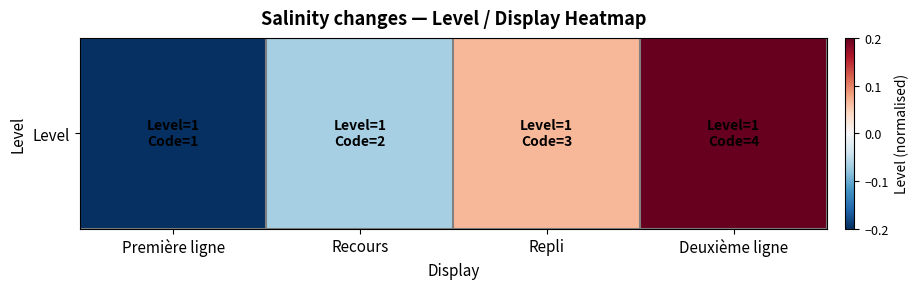

Reading left to right, extract all data points from this chart.

Première ligne=-0.2	Recours=-0.1	Repli=0.1	Deuxième ligne=0.2